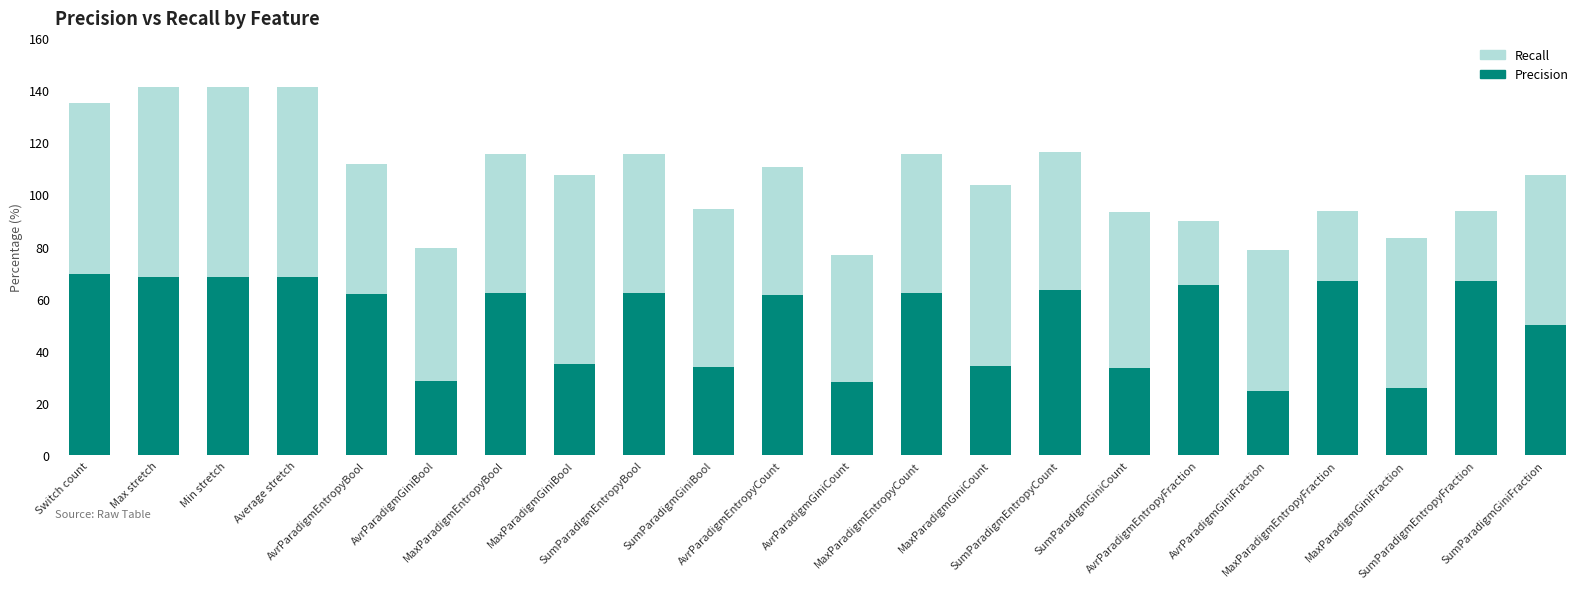

What is the average value of the Precision series?

51.8